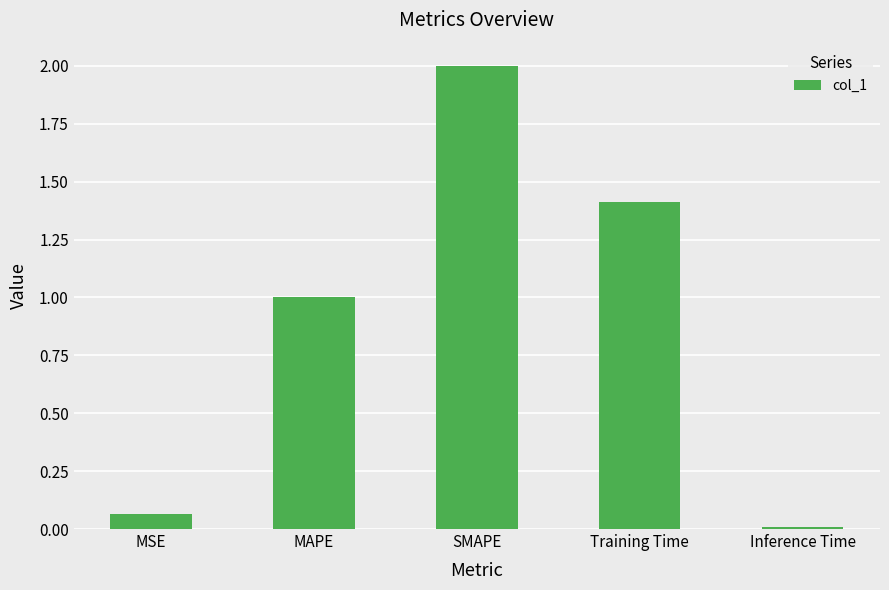

What is the difference between the maximum and minimum values?

2.0